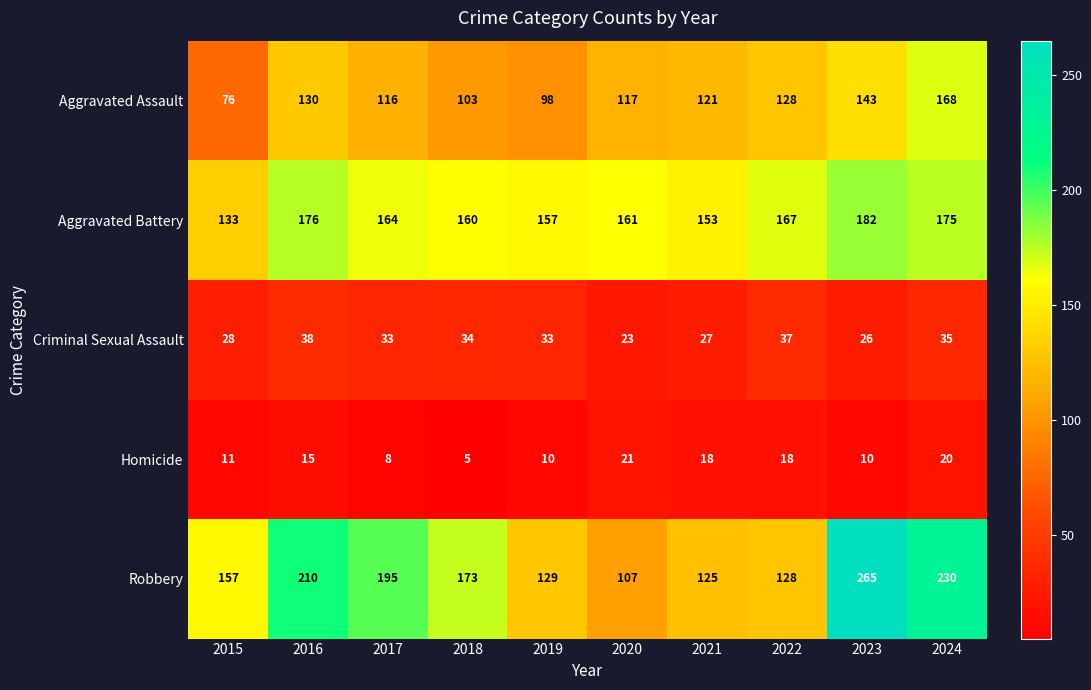

How many distinct data groups are displayed?

5